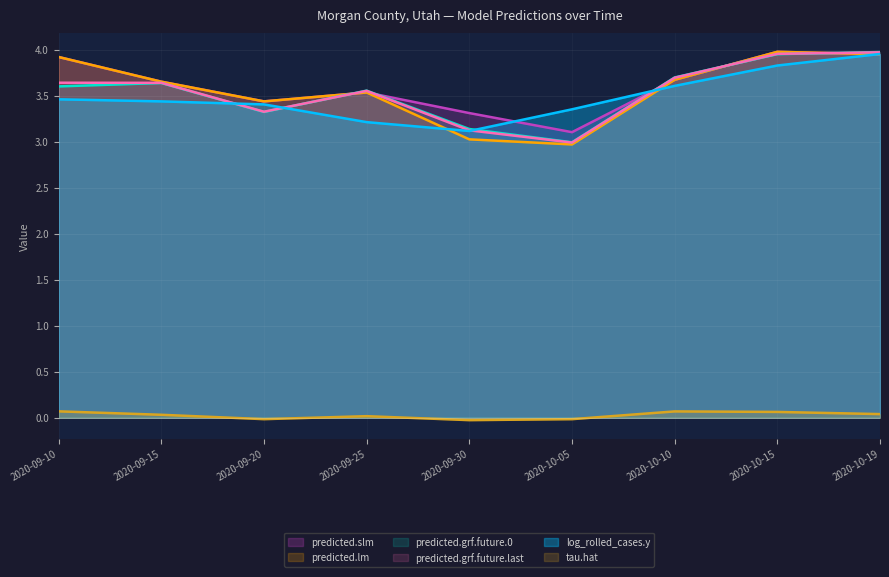

Reading left to right, list all the values displayed in this chart.

predicted.slm: 3.9	3.7	3.4	3.5	3.3	3.1	3.7	4.0	4.0
predicted.lm: 3.9	3.7	3.4	3.5	3.0	3.0	3.7	4.0	4.0
predicted.grf.future.0: 3.6	3.6	3.3	3.6	3.1	3.0	3.7	4.0	4.0
predicted.grf.future.last: 3.6	3.6	3.3	3.6	3.1	3.0	3.7	4.0	4.0
log_rolled_cases.y: 3.5	3.4	3.4	3.2	3.1	3.4	3.6	3.8	4.0
tau.hat: 0.1	0.0	-0.0	0.0	-0.0	-0.0	0.1	0.1	0.0